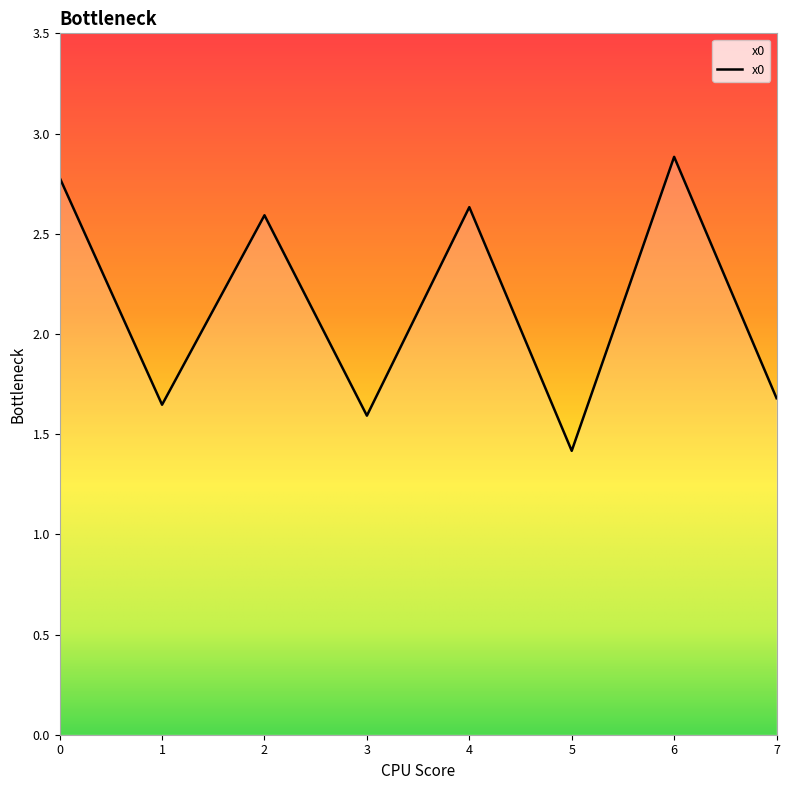

What is the sum of all values?

17.2